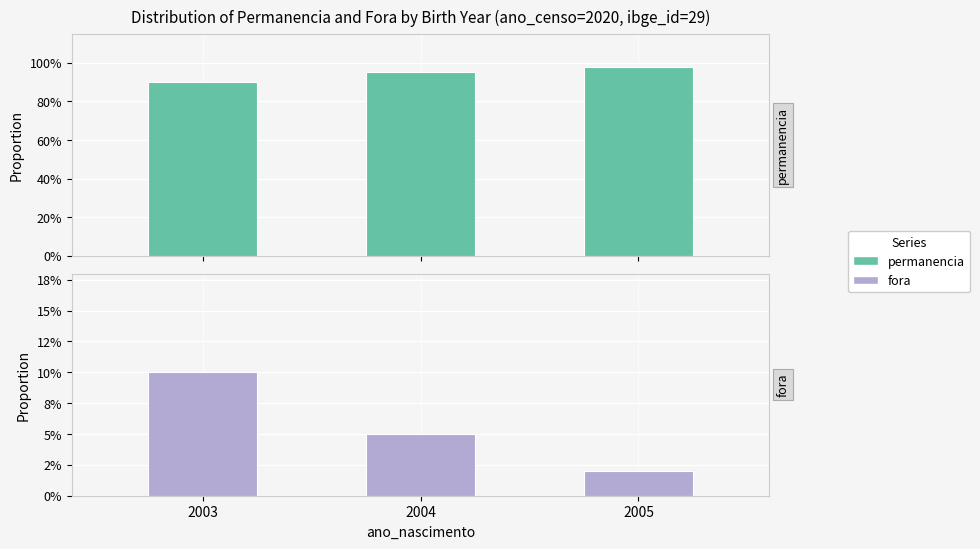

What is the average value of the fora series?

0.1